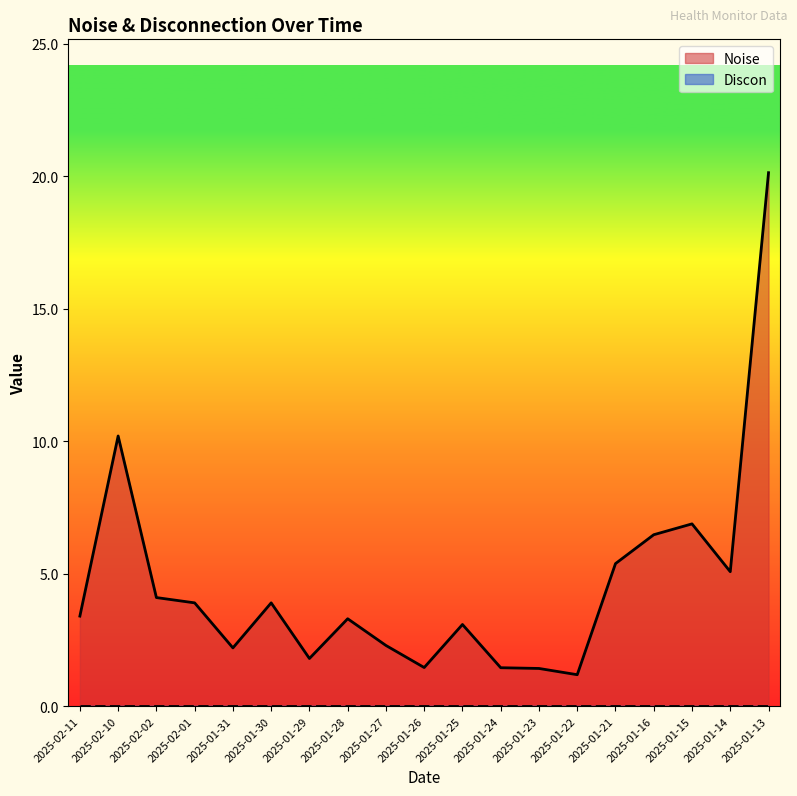

Reading left to right, extract all data points from this chart.

3.4	10.2	4.1	3.9	2.2	3.9	1.8	3.3	2.3	1.5	3.1	1.5	1.4	1.2	5.4	6.5	6.9	5.1	20.1